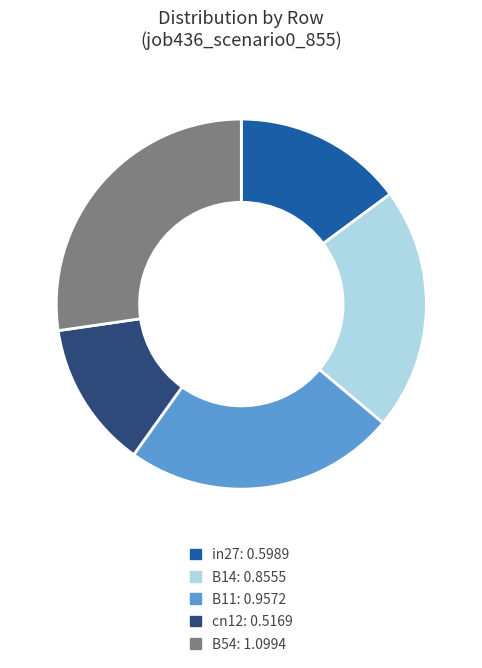

What is the smallest slice in the pie chart?

cn12